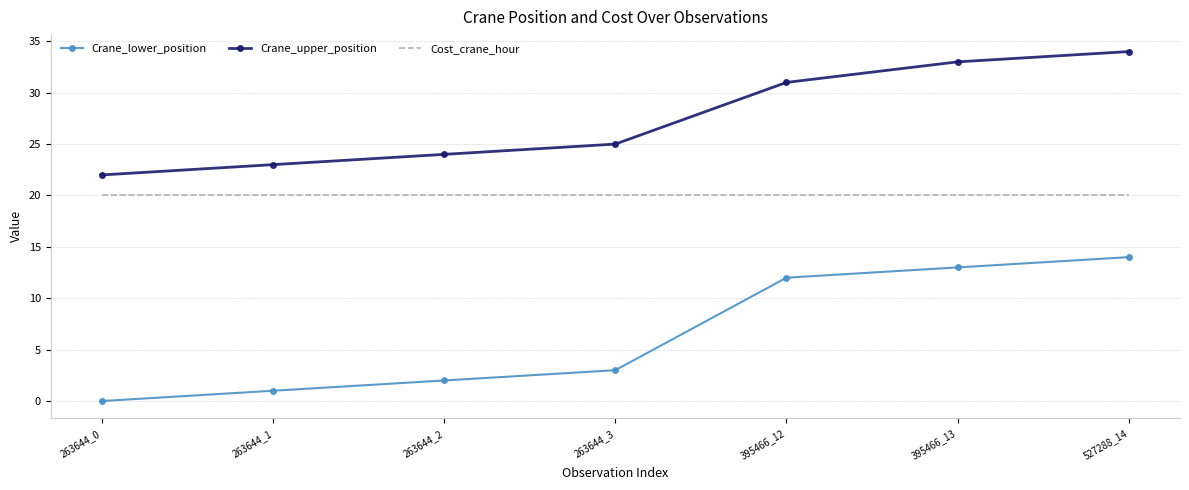

What is the difference between the highest and lowest values at 263644_3?

22